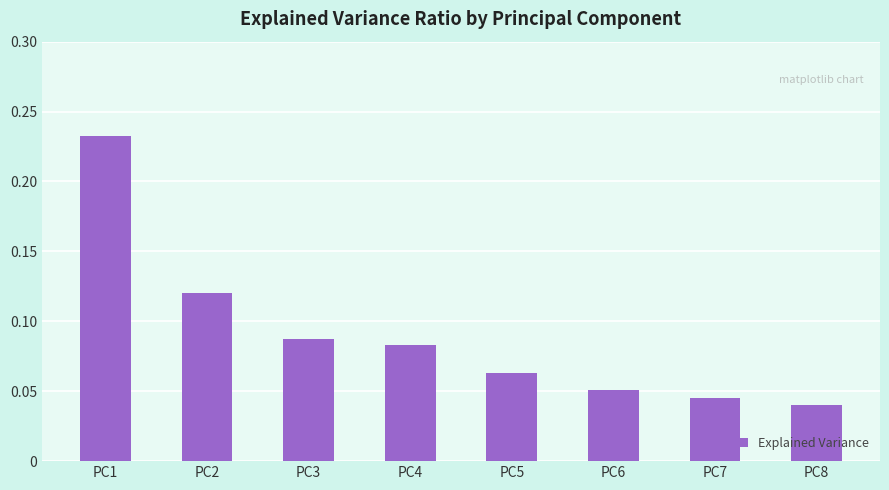

Between PC6 and PC2, which is larger?

PC2